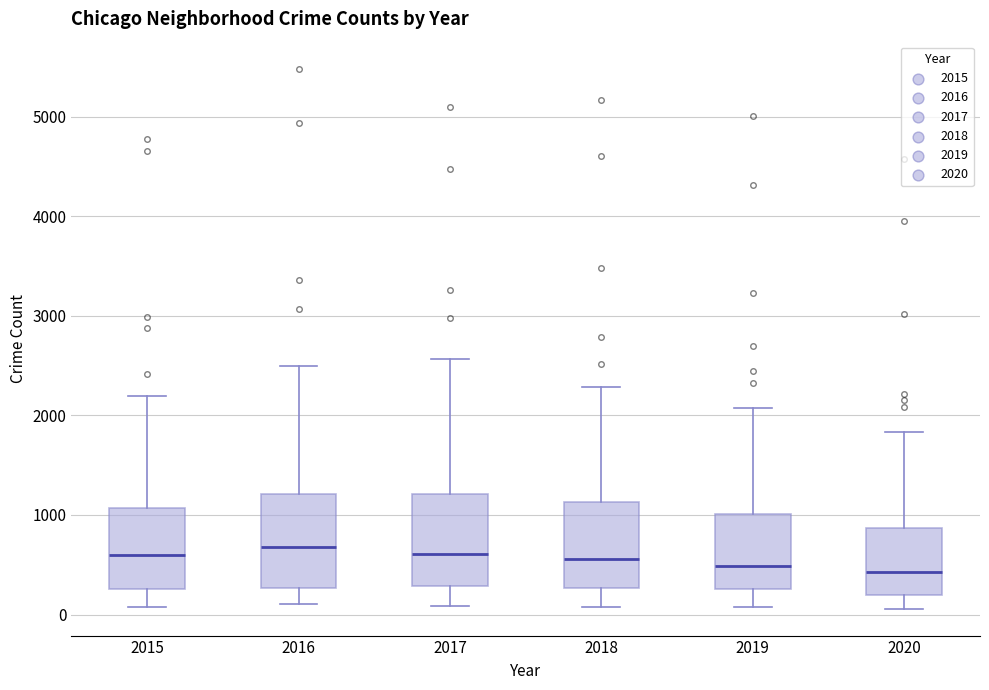

Where is the upper edge of the box at x = 2018 on the y-axis? The values are not printed on the chart, so give them approximately, as read against the axis.

1100